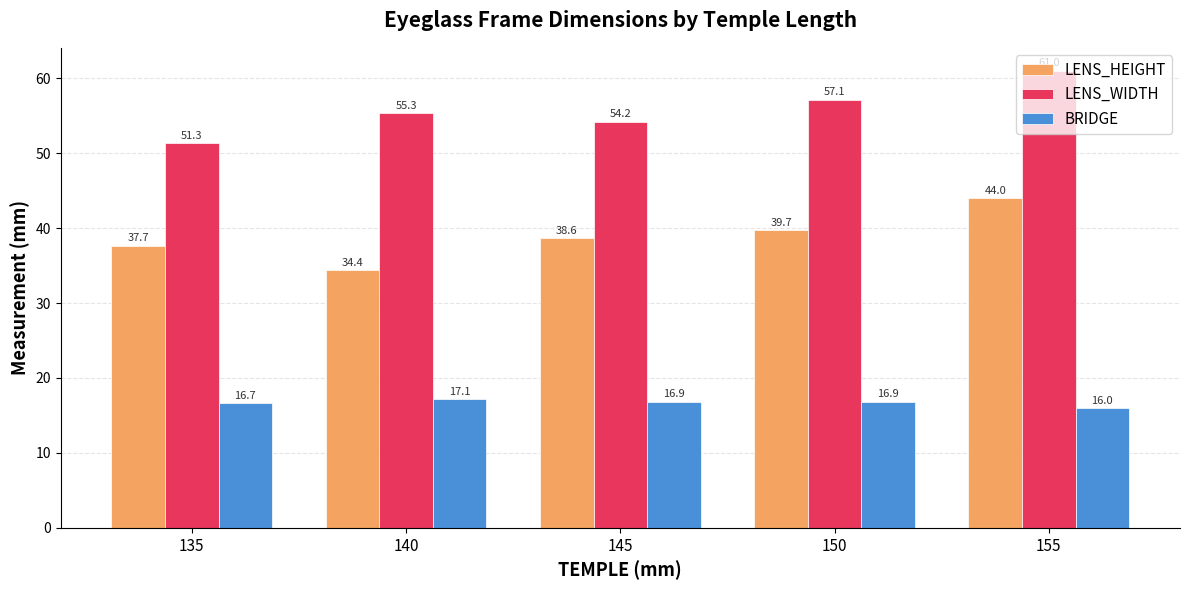

Rank the series by their average value, from lowest to highest.

BRIDGE, LENS_HEIGHT, LENS_WIDTH